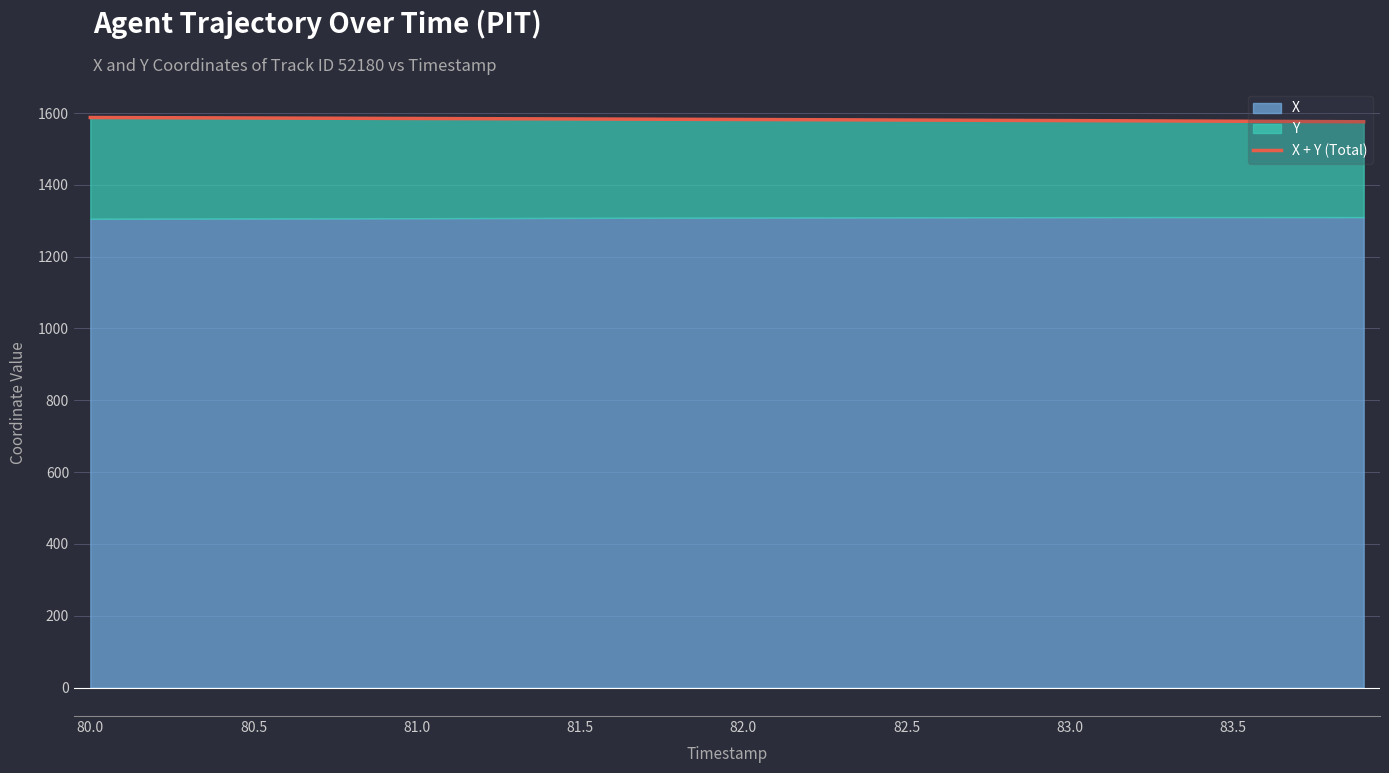

What is the change in value from 10 to 36?

-8.0